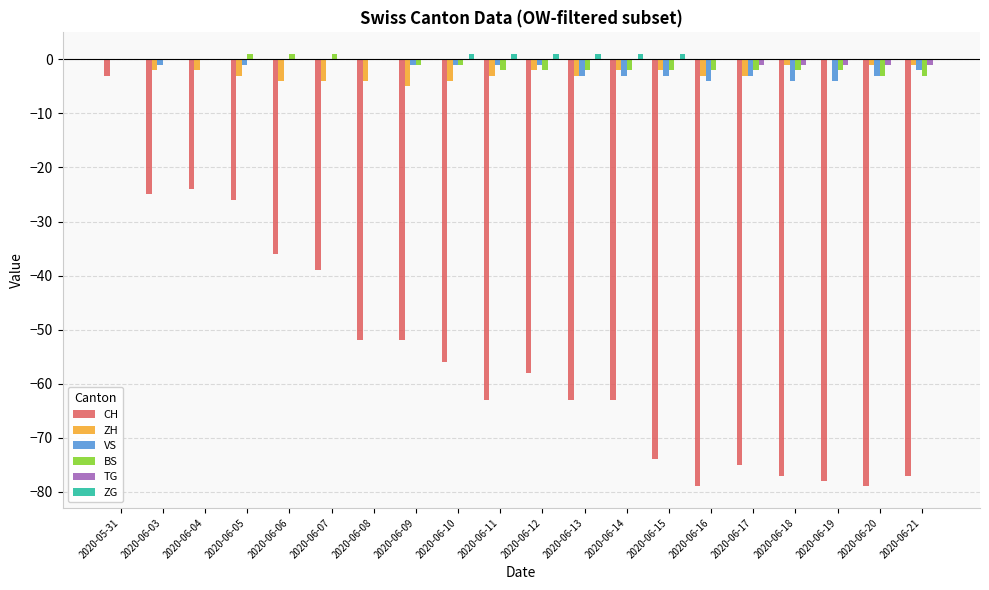

What is the approximate value of ZH at 2020-06-10?

-4